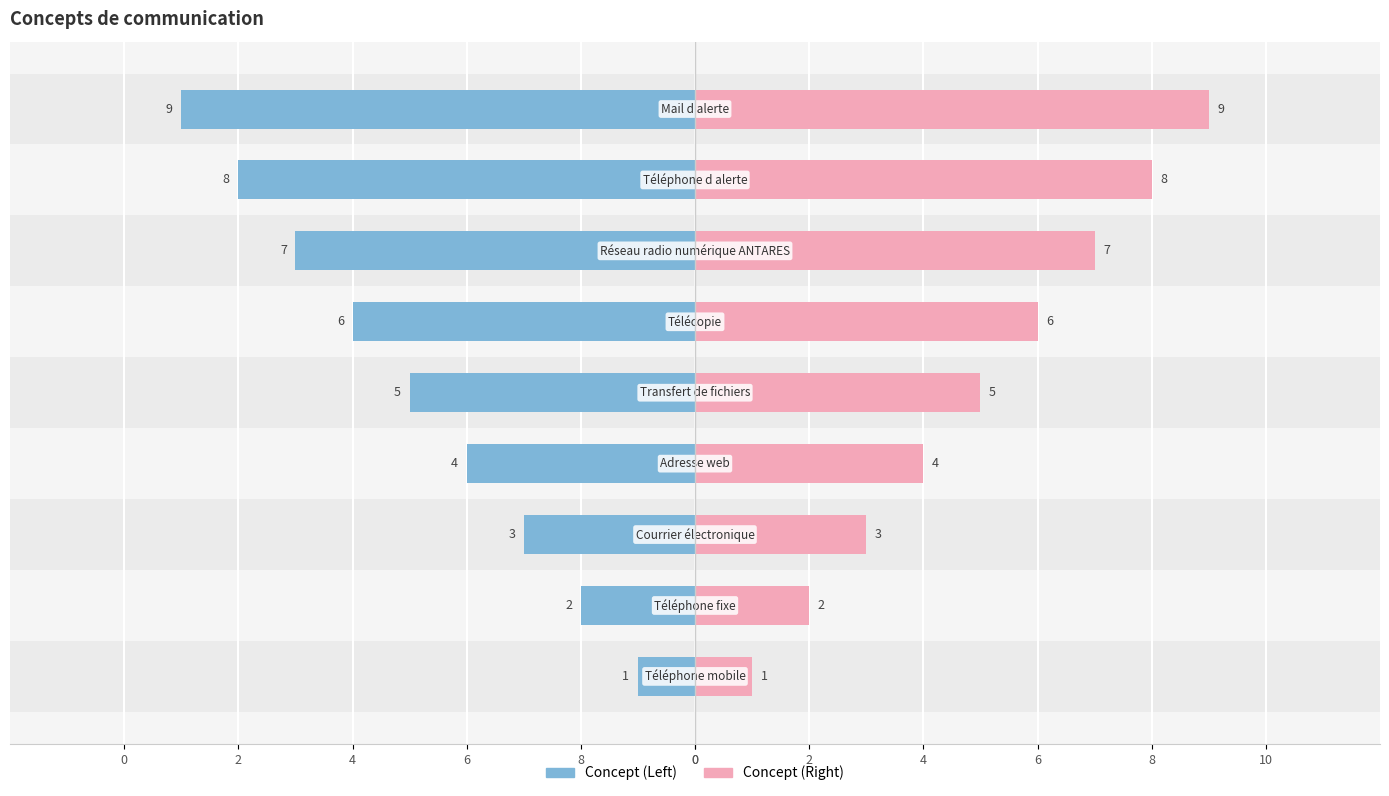

Count the Concept (Right) values in the range 3 to 7.

5